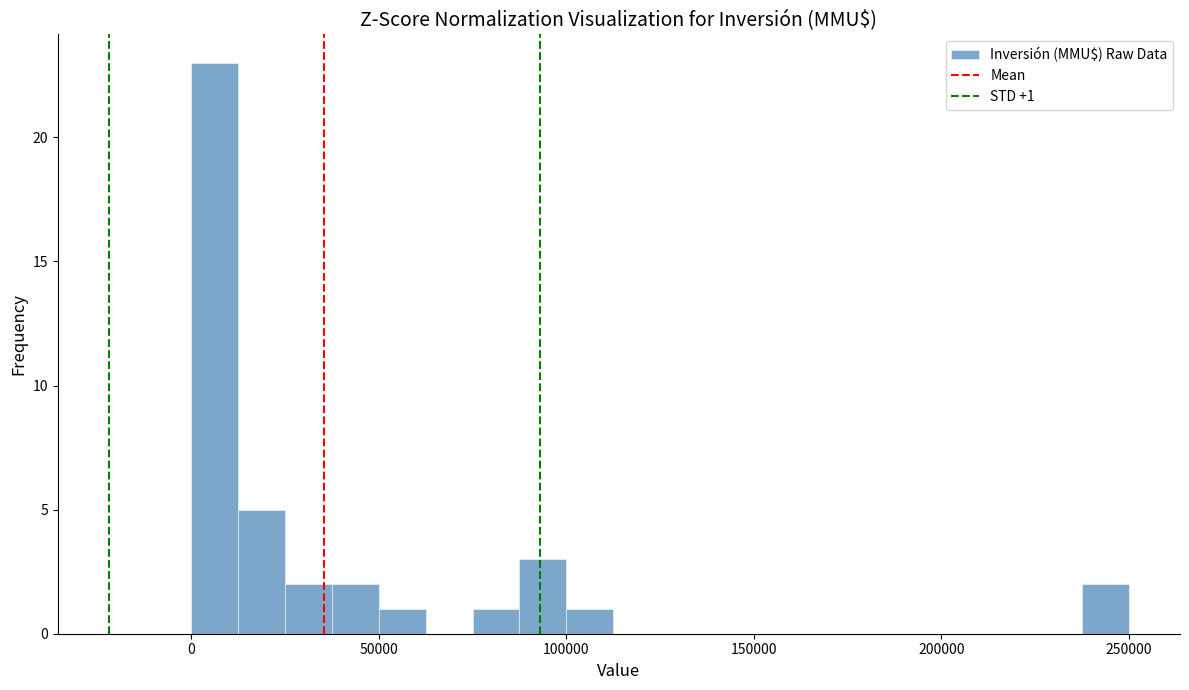

Around what value on the x-axis is the tallest bar? Give the approximate position of its centre, as read against the axis.

5000